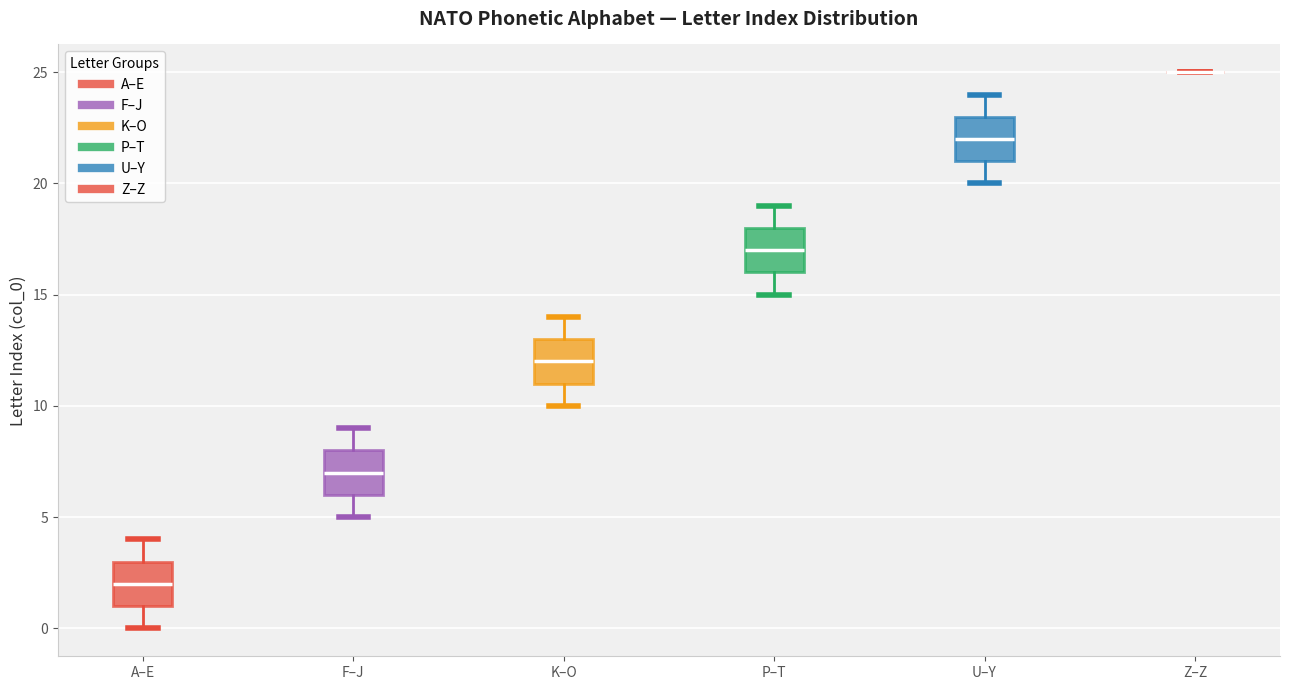

Where is the lower edge of the box for K–O on the y-axis? The values are not printed on the chart, so give them approximately, as read against the axis.

11